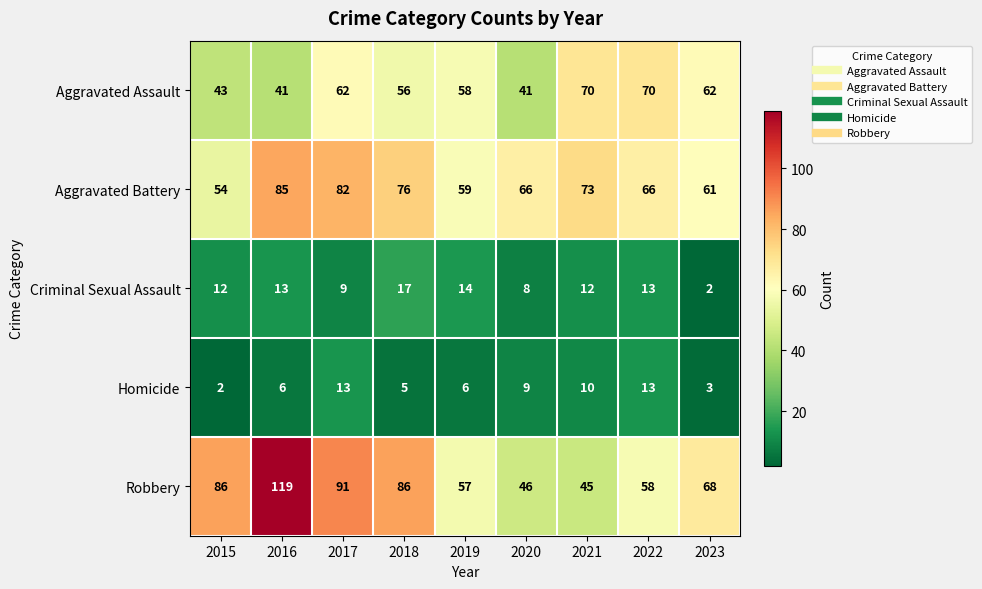

The value of Aggravated Battery at 2015 is 54. True or false?

True